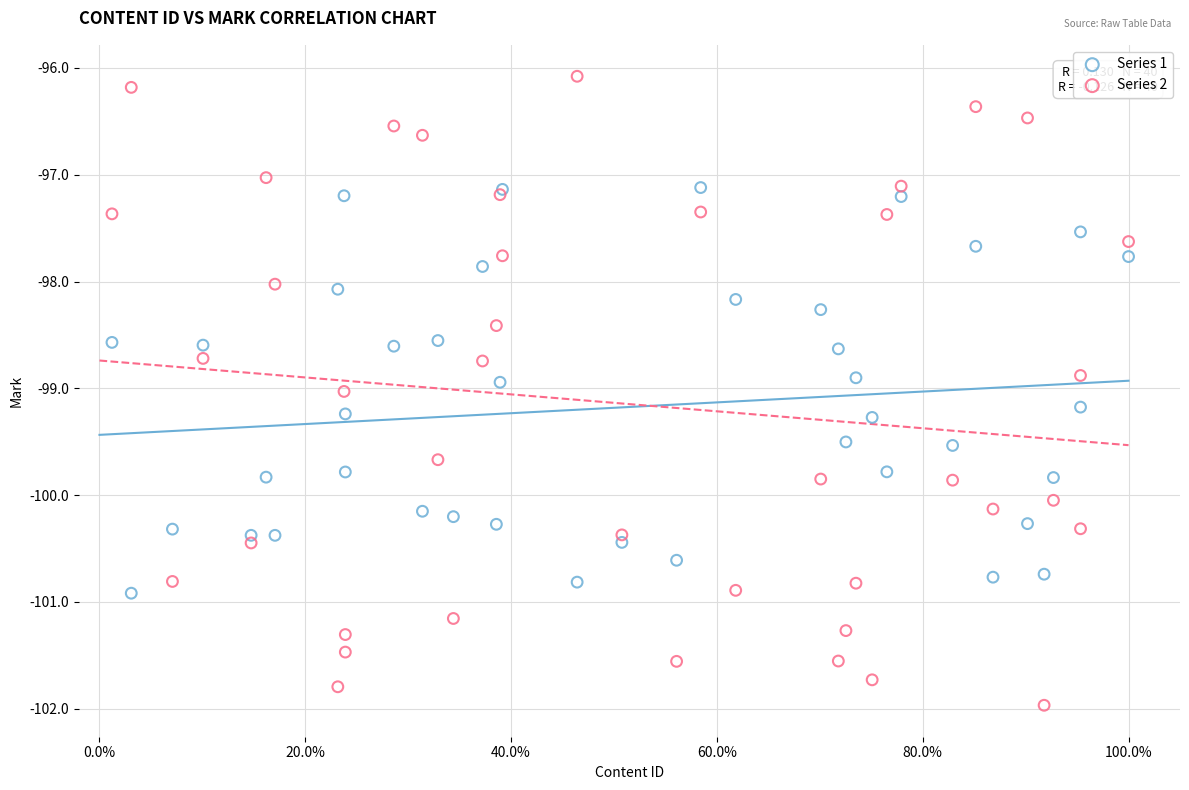

What are all the series names shown in the legend?

Series 1, Series 2